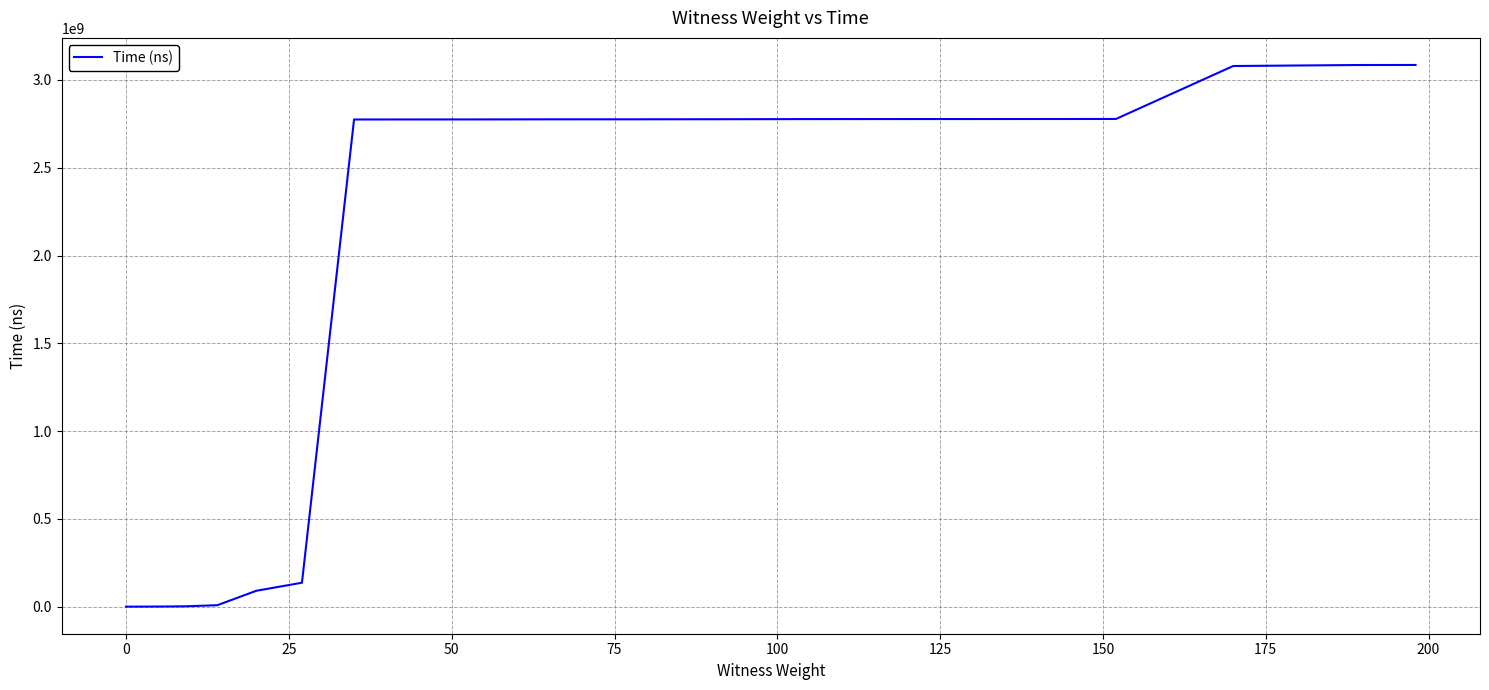

What is the maximum value shown in the chart?

3085448300